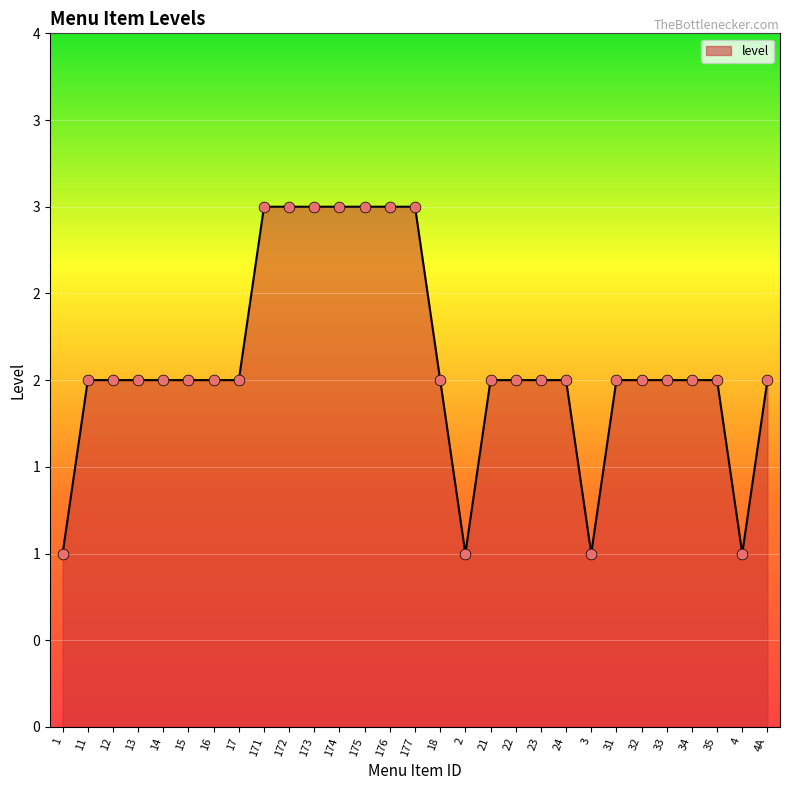

Between 23 and 13, which is larger?

23